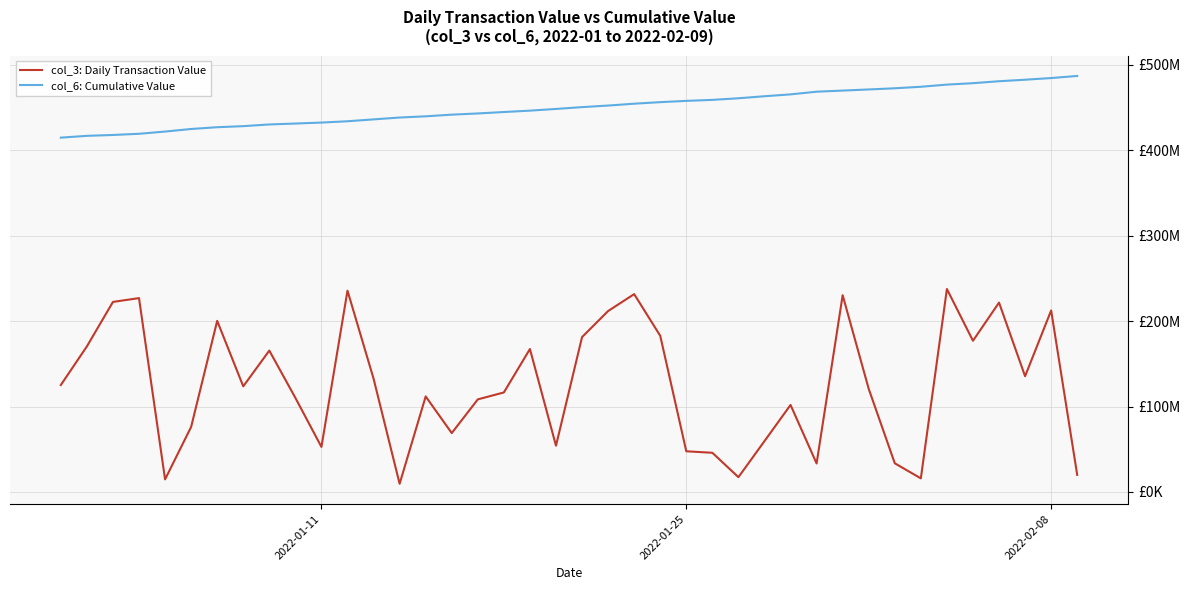

True or false: col_3: Daily Transaction Value and col_6: Cumulative Value cross at least once.

False